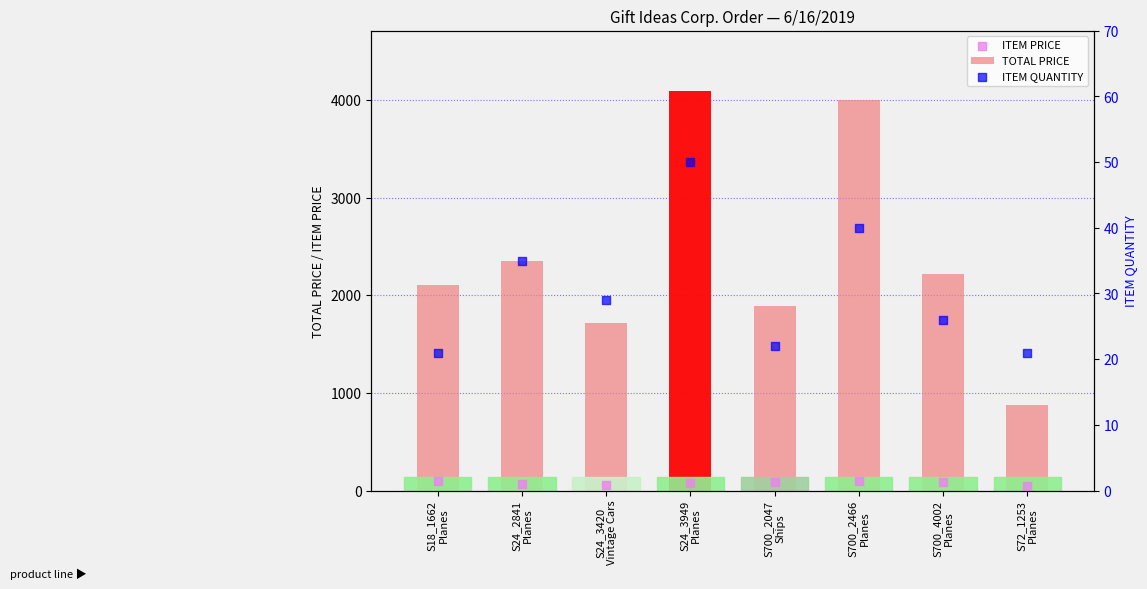

What are all the series names shown in the legend?

TOTAL PRICE, ITEM PRICE, ITEM QUANTITY